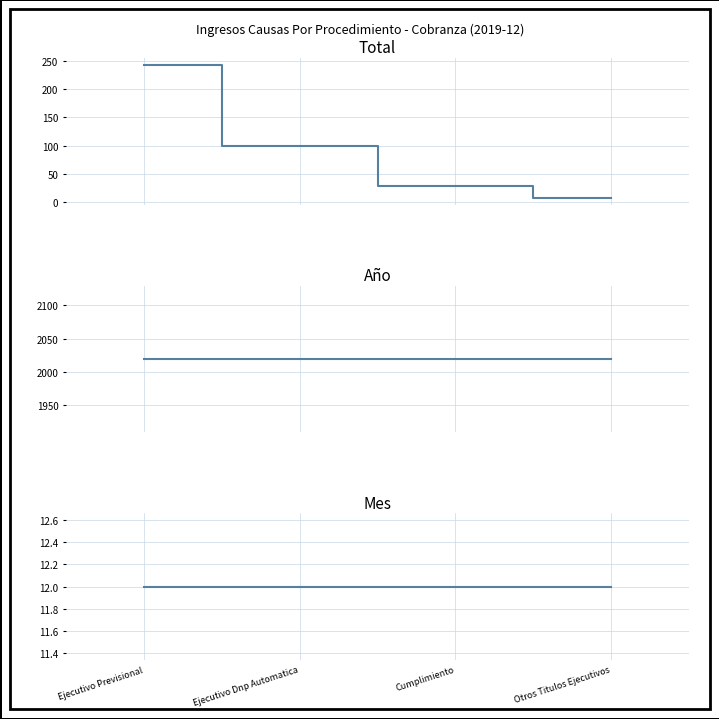

True or false: Año and Mes intersect in this chart.

False